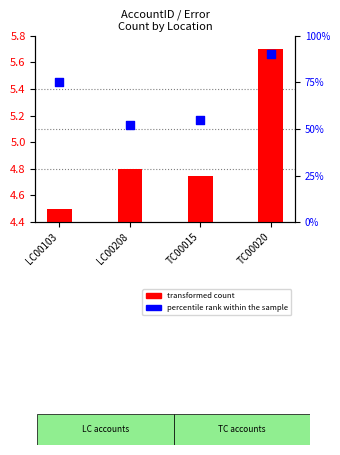

Is the value of percentile rank within the sample at LC00103 greater than the value of transformed count at LC00208?

Yes